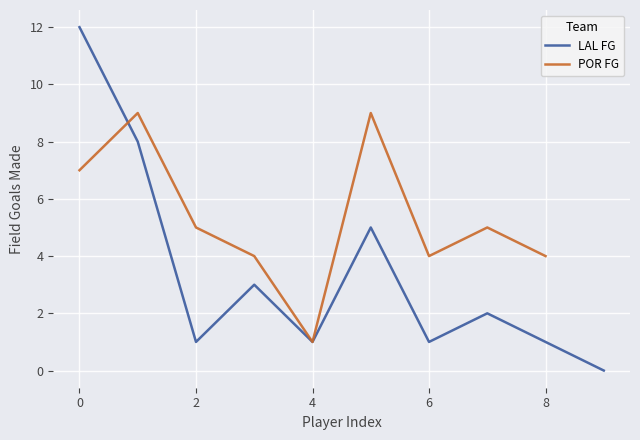

The LAL FG series shows 1 at 4. True or false?

True